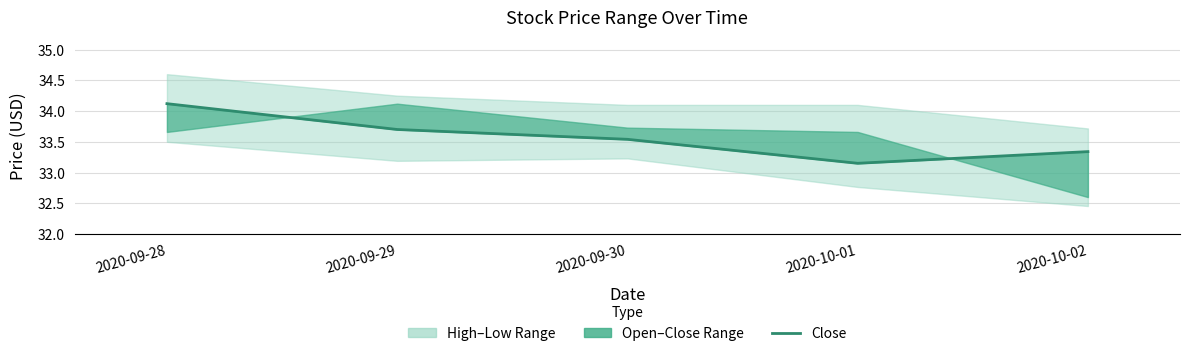

What is the label of the 2nd point from the left?

2020-09-29